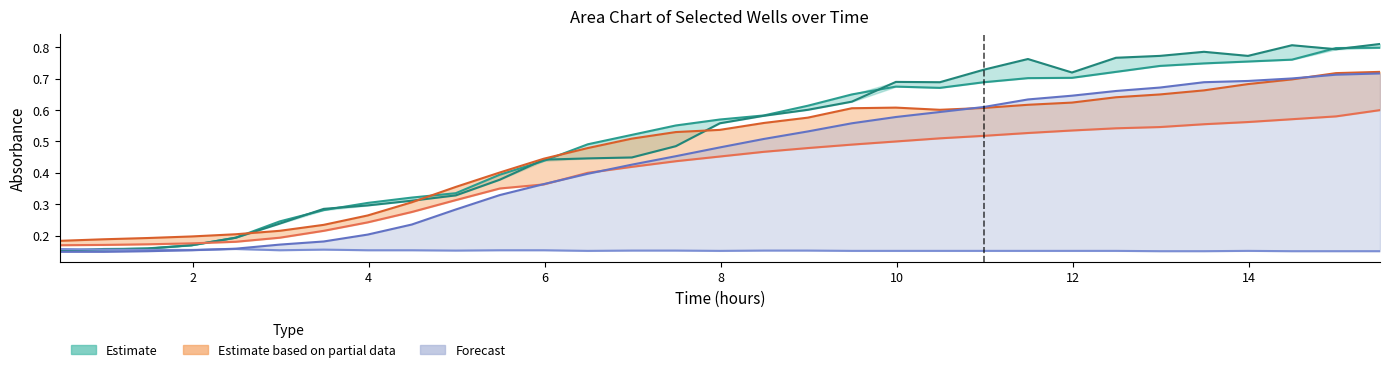

How many lines are shown in the chart?

6